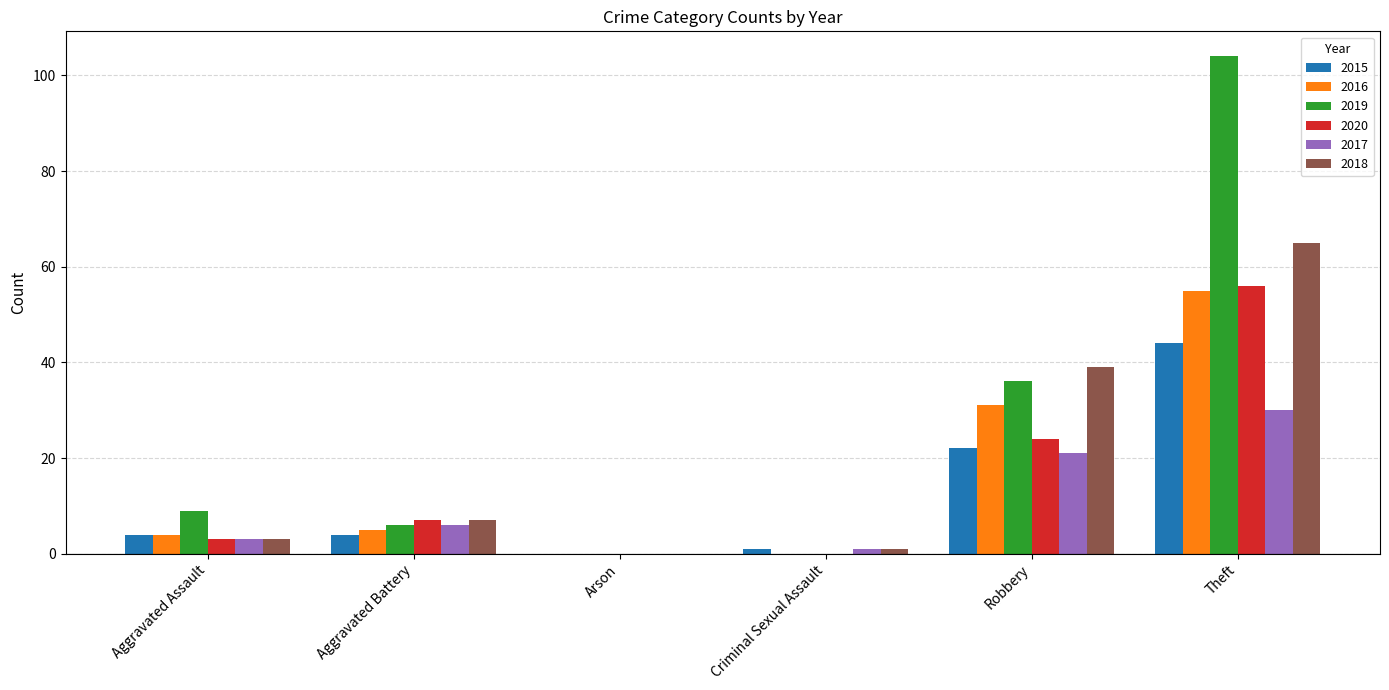

Which series has the widest spread of values?

2019